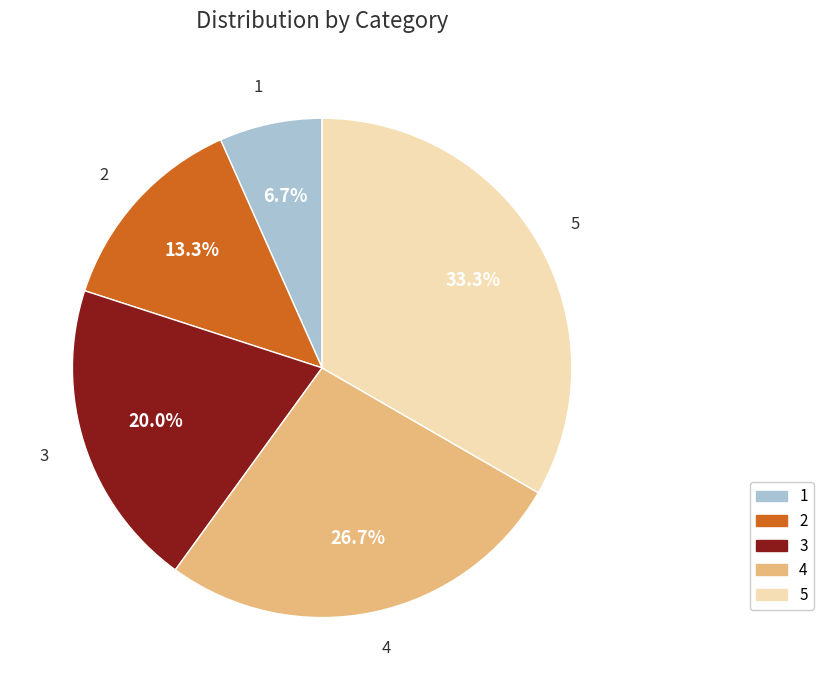

To the nearest percent, what portion does 2 represent?

13%